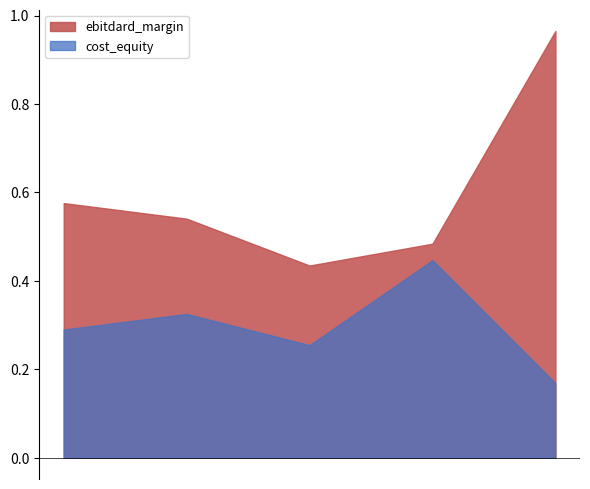

Which series changed the most between 0 and 0?

ebitdard_margin